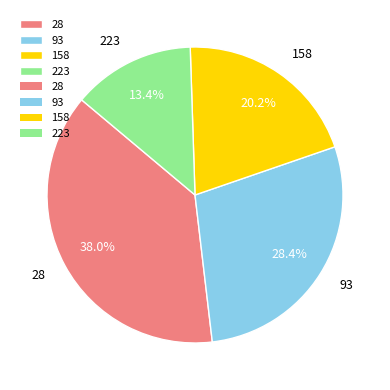

Rank the categories by value from highest to lowest.

28, 93, 158, 223